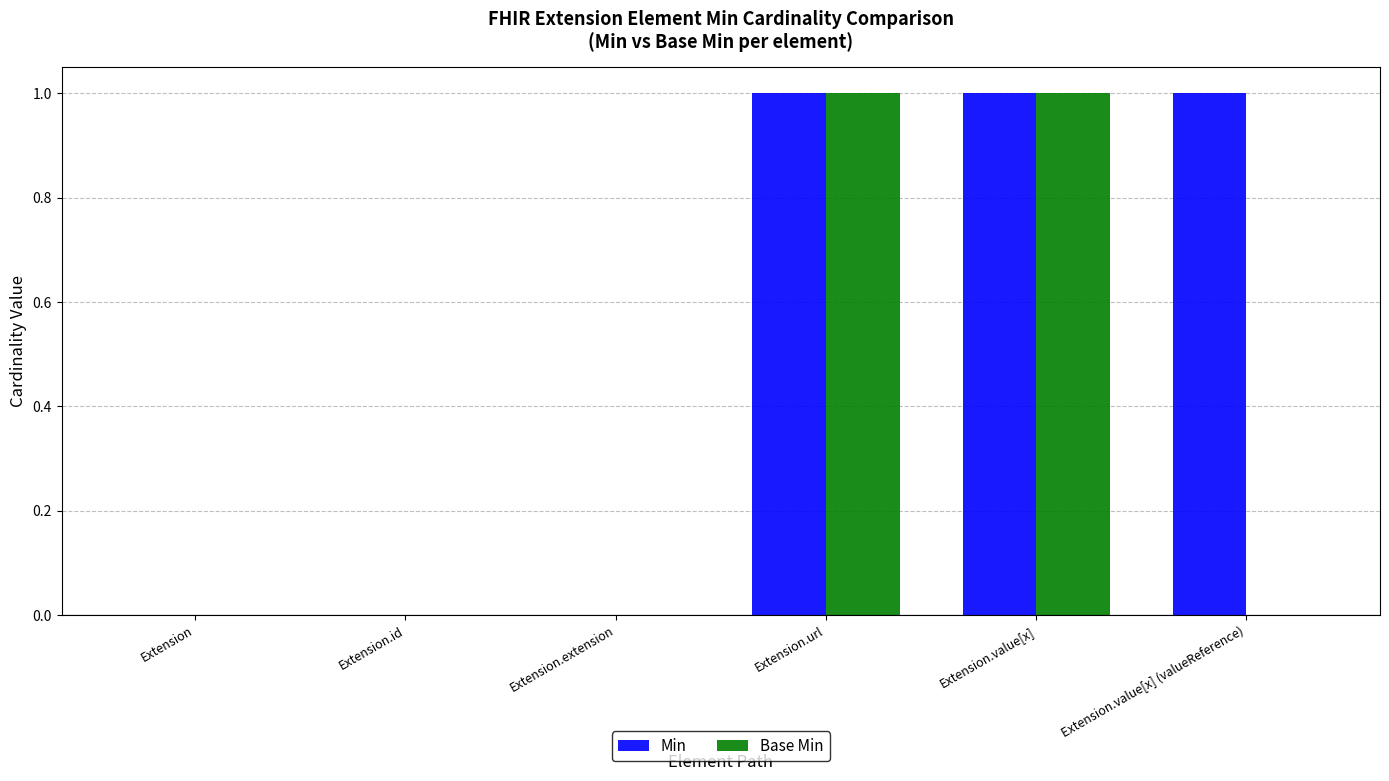

Reading left to right, what are all the values shown in this chart?

Min: Extension=0	Extension.id=0	Extension.extension=0	Extension.url=1	Extension.value[x]=1	Extension.value[x] (valueReference)=1
Base Min: Extension=0	Extension.id=0	Extension.extension=0	Extension.url=1	Extension.value[x]=1	Extension.value[x] (valueReference)=0